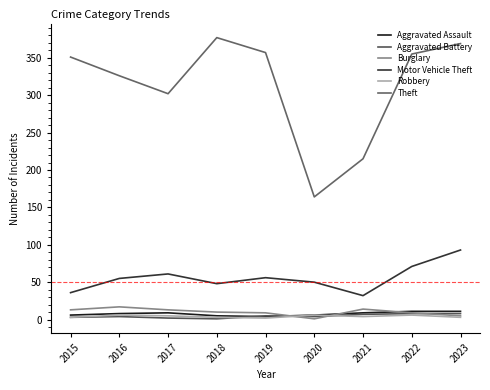

True or false: Motor Vehicle Theft and Theft intersect in this chart.

False